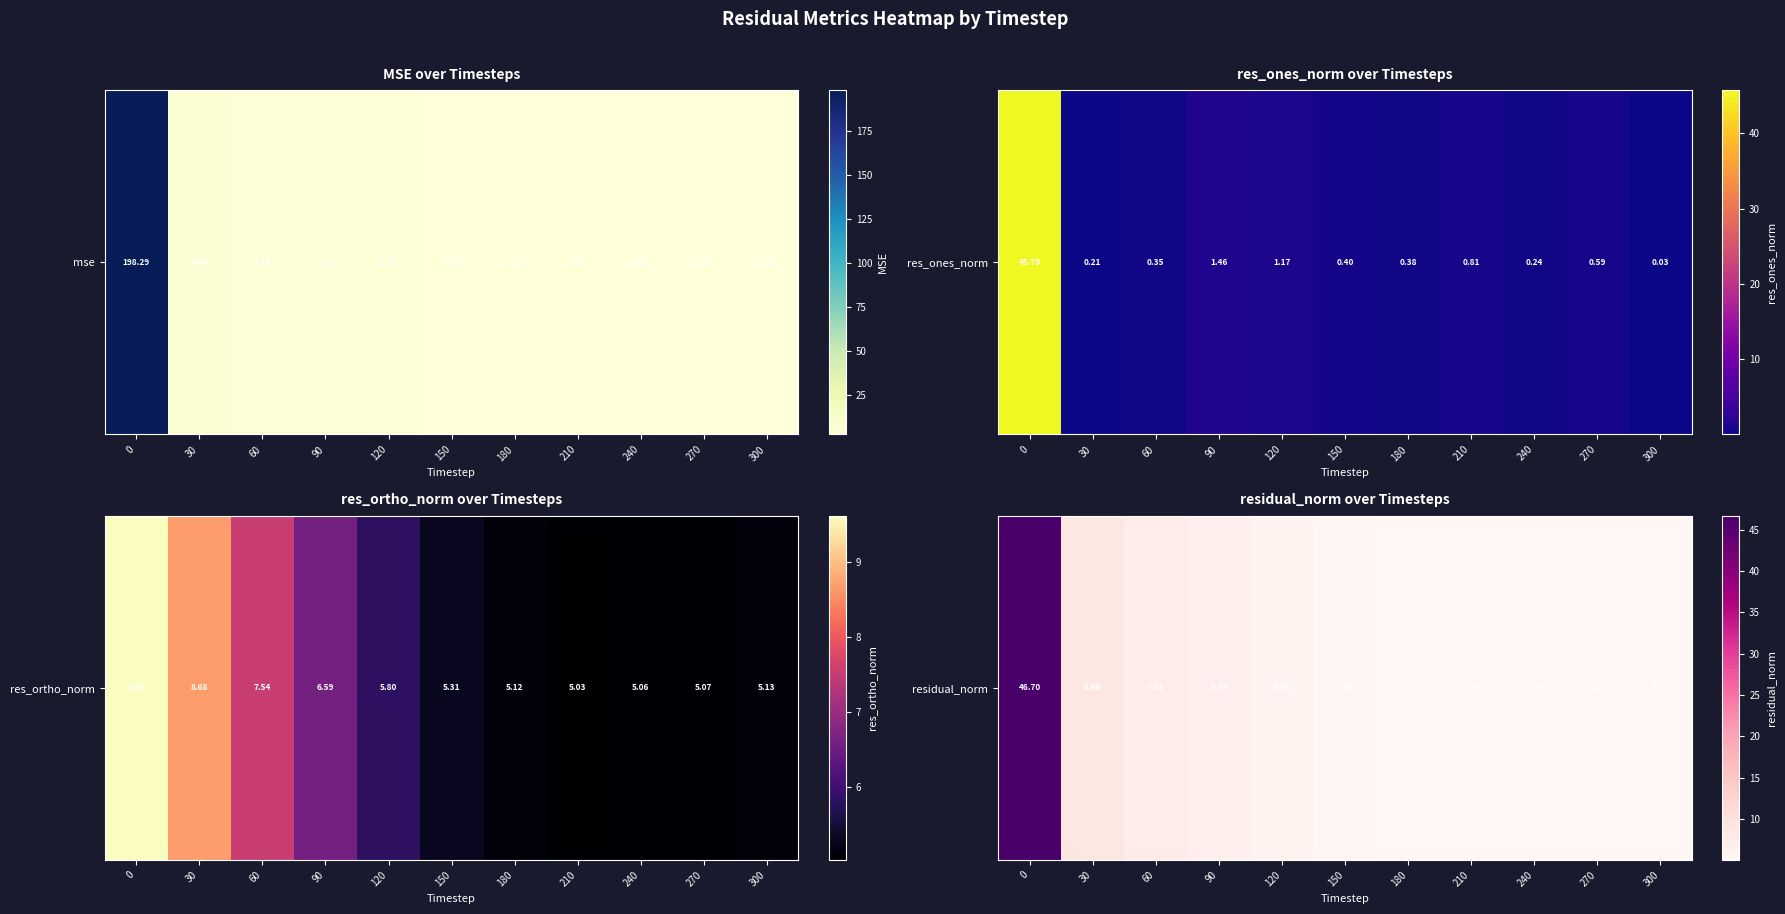

List the labels in order of value, smallest first.

240, 210, 270, 300, 180, 150, 120, 90, 60, 30, 0